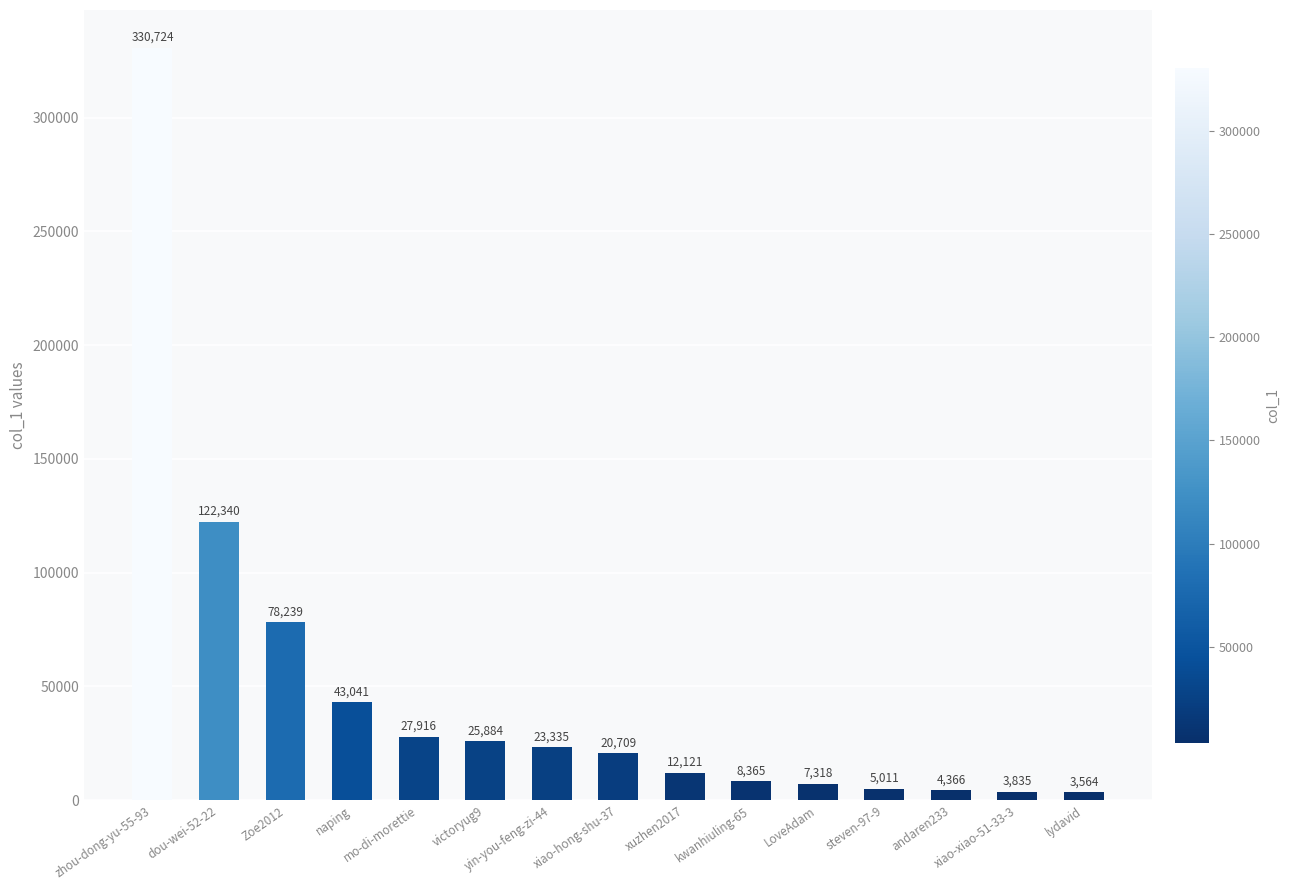

What is the average value?

47785